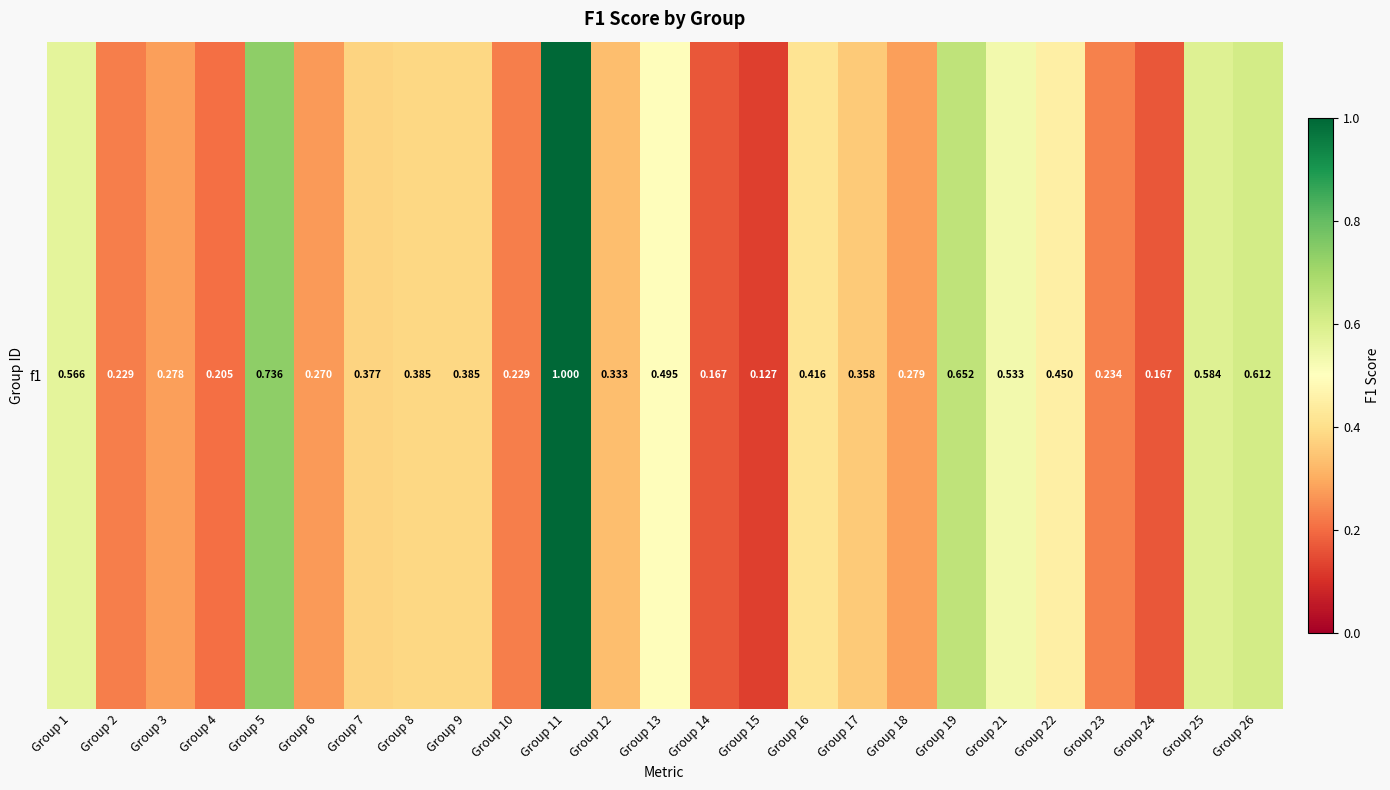

What is the difference between the values at Group 26 and Group 21?

0.1